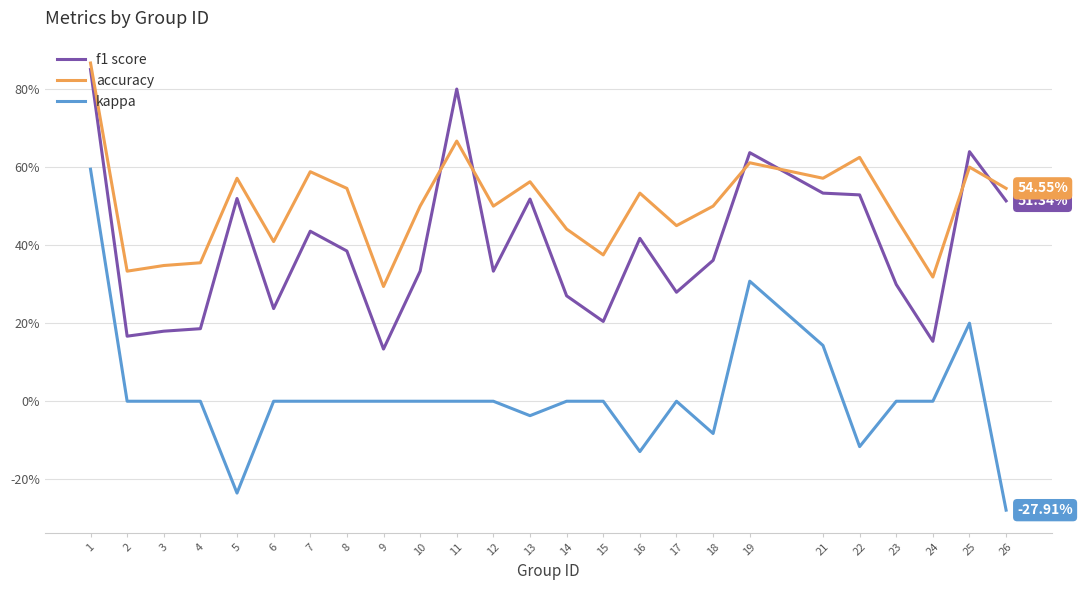

Does the chart display data point markers on the line(s)?

No